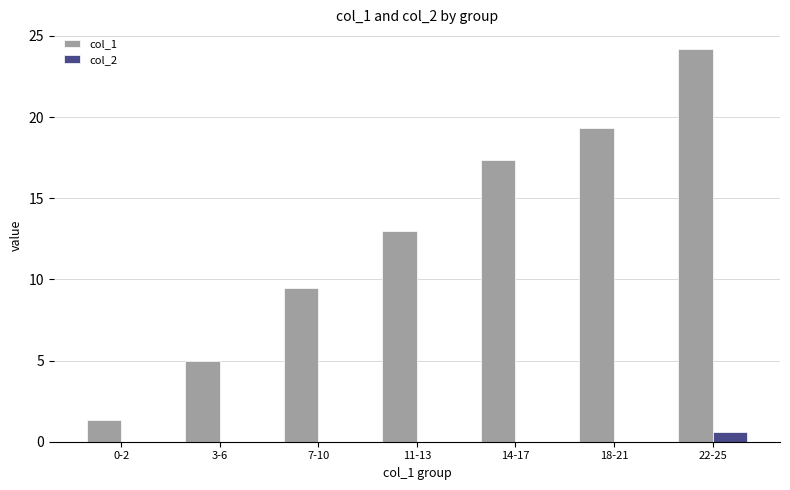

The value of col_2 at 22-25 is 0.6. True or false?

True